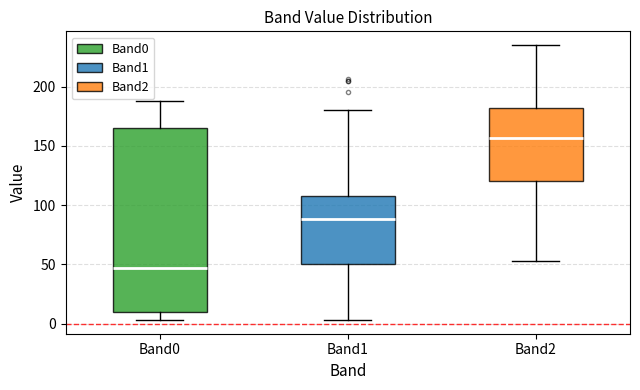

Reading left to right, transcribe this box plot: for each box, give where its median line is, the range the box spans, and where its two whiskers end, as read against the y-axis. The values are not printed on the chart, so give them approximately, as read against the axis.

Band0: median 45, box 10 to 165, whiskers 5 to 190
Band1: median 90, box 50 to 105, whiskers 5 to 180
Band2: median 155, box 120 to 180, whiskers 55 to 235